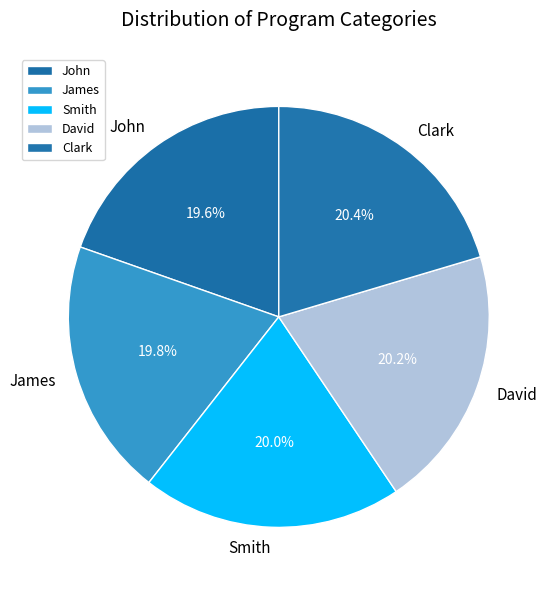

To the nearest percent, what is the average slice percentage?

20%